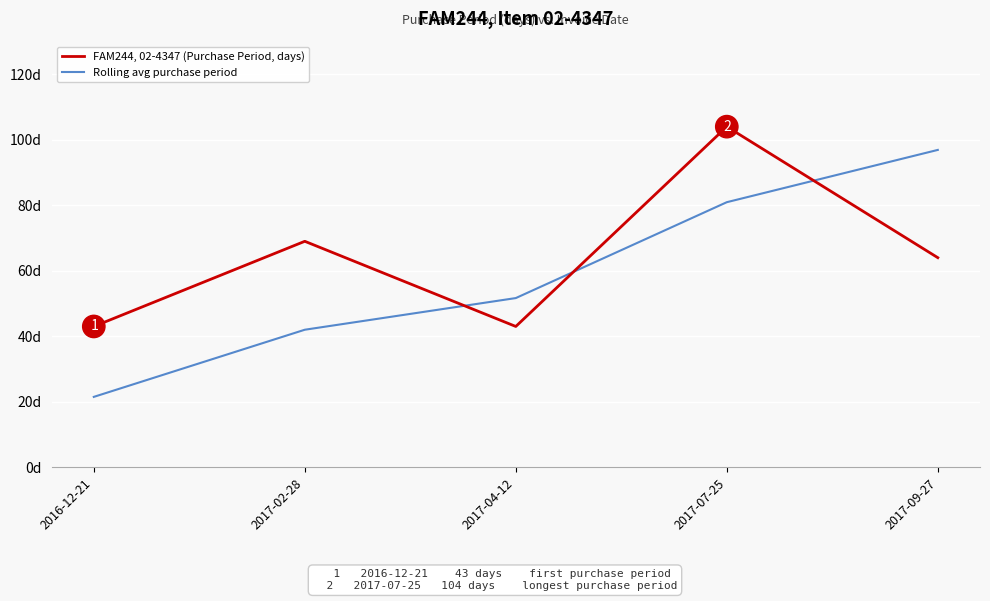

Is the value of Rolling avg purchase period at 2017-09-27 greater than the value of FAM244, 02-4347 (Purchase Period, days) at 2017-07-25?

No